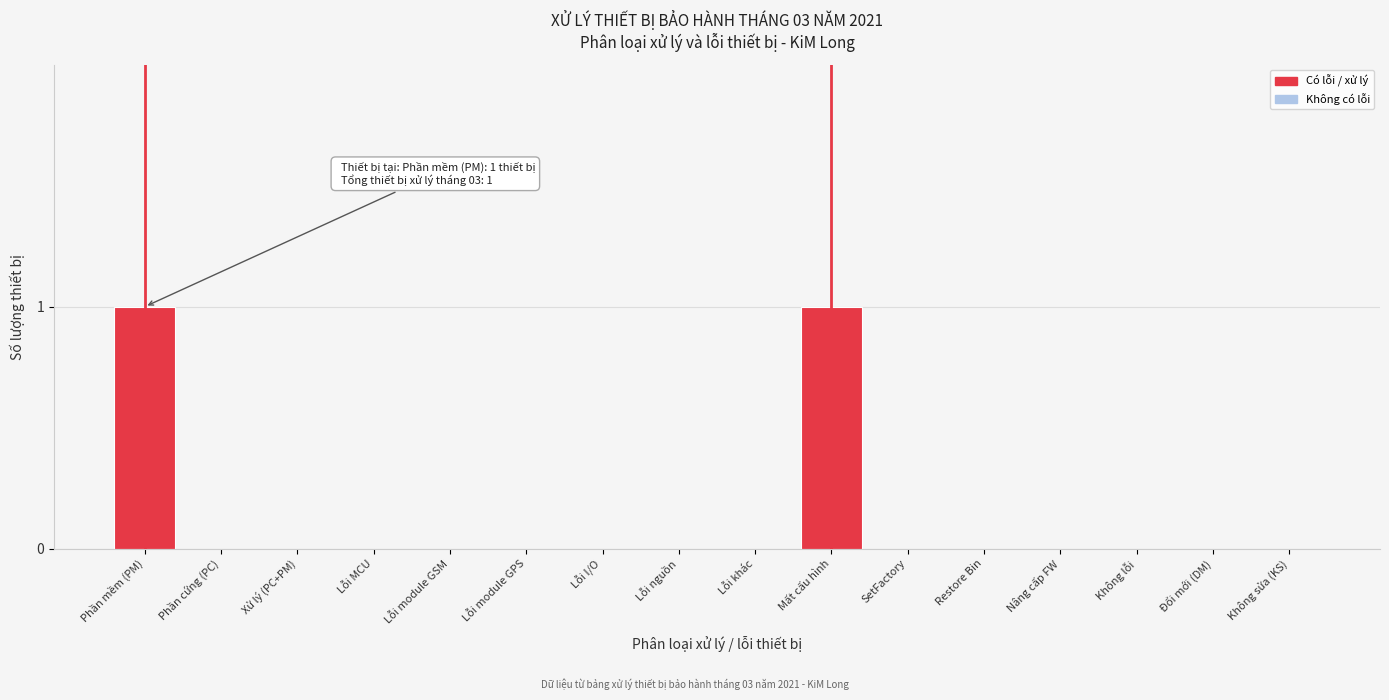

Reading right to left, what are all the values shown in this chart?

Không sửa (KS)=0	Đổi mới (DM)=0	Không lỗi=0	Nâng cấp FW=0	Restore Bin=0	SetFactory=0	Mất cấu hình=1	Lỗi khác=0	Lỗi nguồn=0	Lỗi I/O=0	Lỗi module GPS=0	Lỗi module GSM=0	Lỗi MCU=0	Xử lý (PC+PM)=0	Phần cứng (PC)=0	Phần mềm (PM)=1